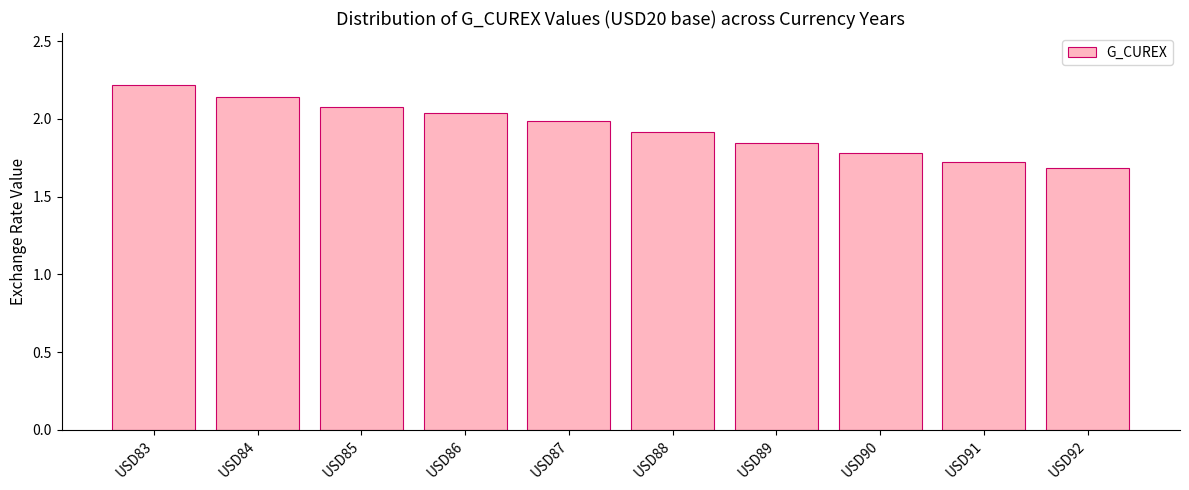

What is the maximum value shown in the chart?

2.2